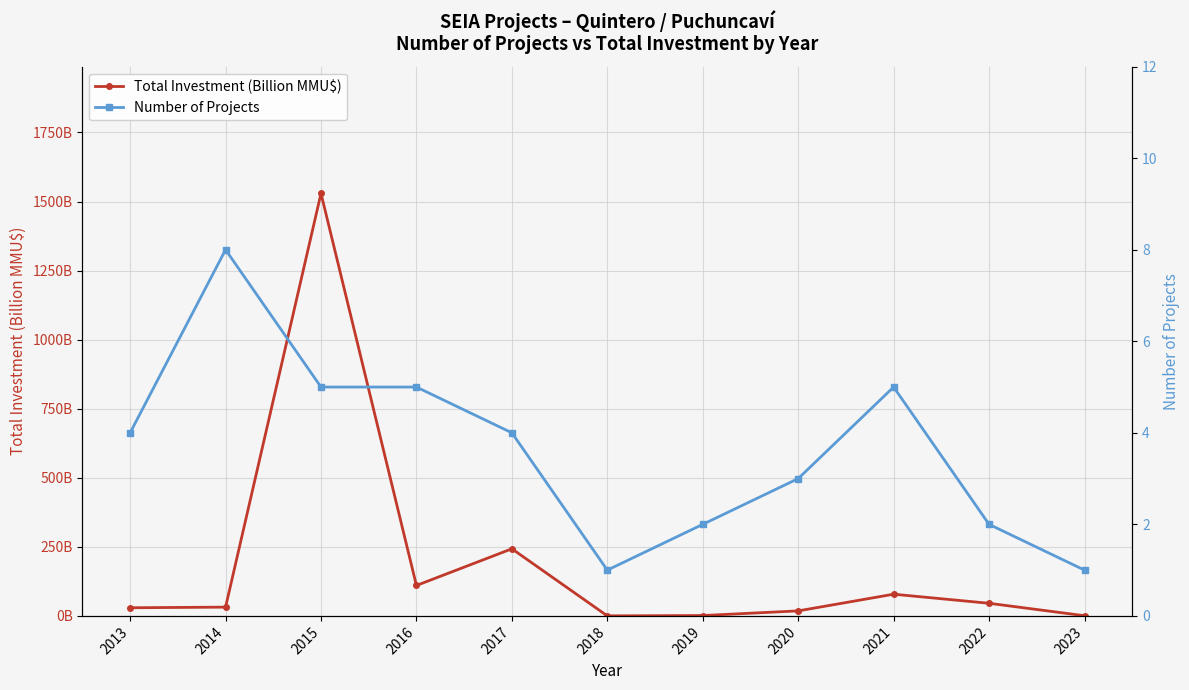

What is the sum of all Number of Projects values?

40.0